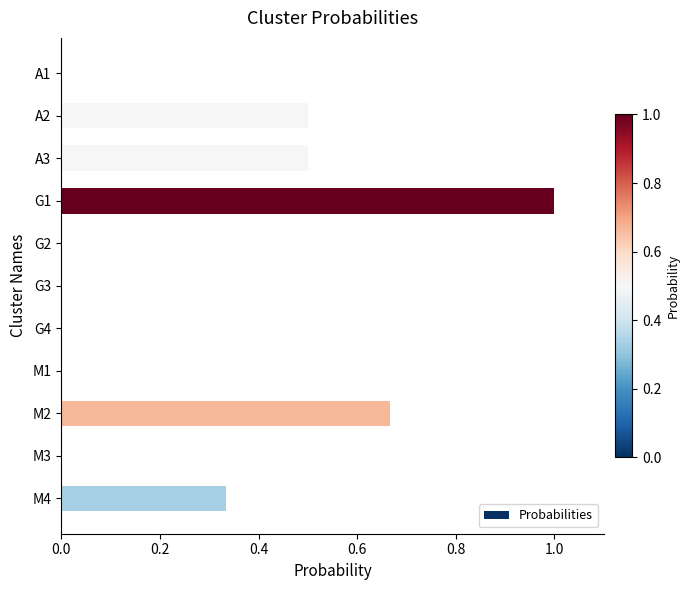

What is the maximum value shown in the chart?

1.0